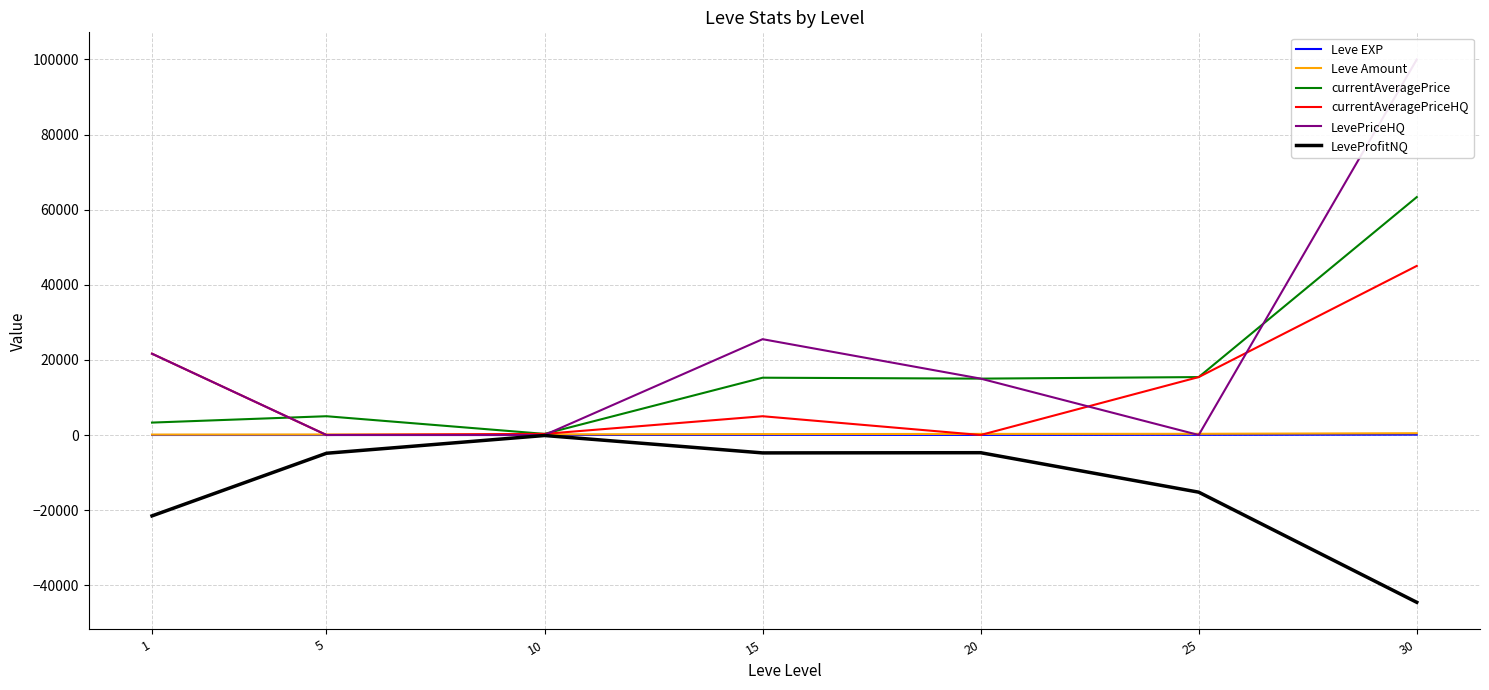

Which series ends up on top after the final intersection of Leve Amount and LevePriceHQ?

LevePriceHQ